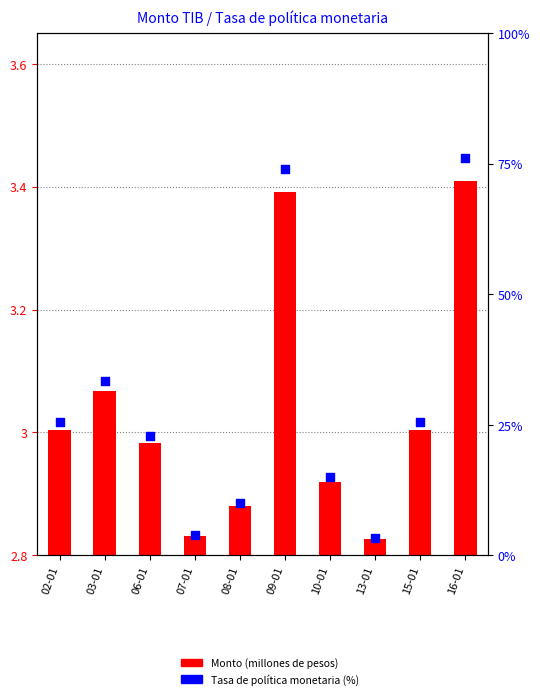

Which series has the widest spread of Y values?

Tasa de política monetaria (porcentaje)